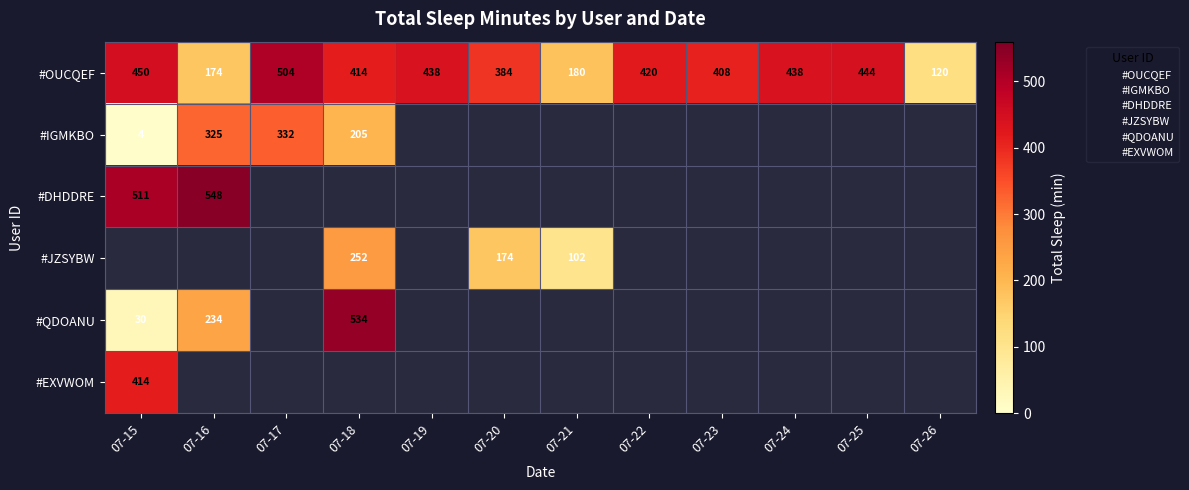

What is the spread (max minus min) of values at 07-16?

374.0